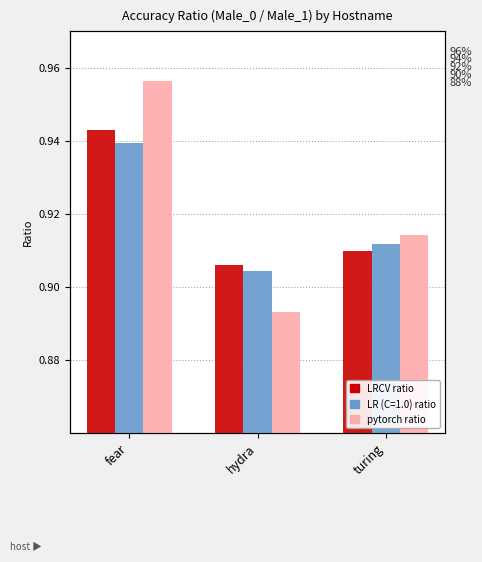

Is it true that Accuracy_sex_Male_0.0/sex_Male_1.0 (LRCV) equals 0.9 at hydra?

True